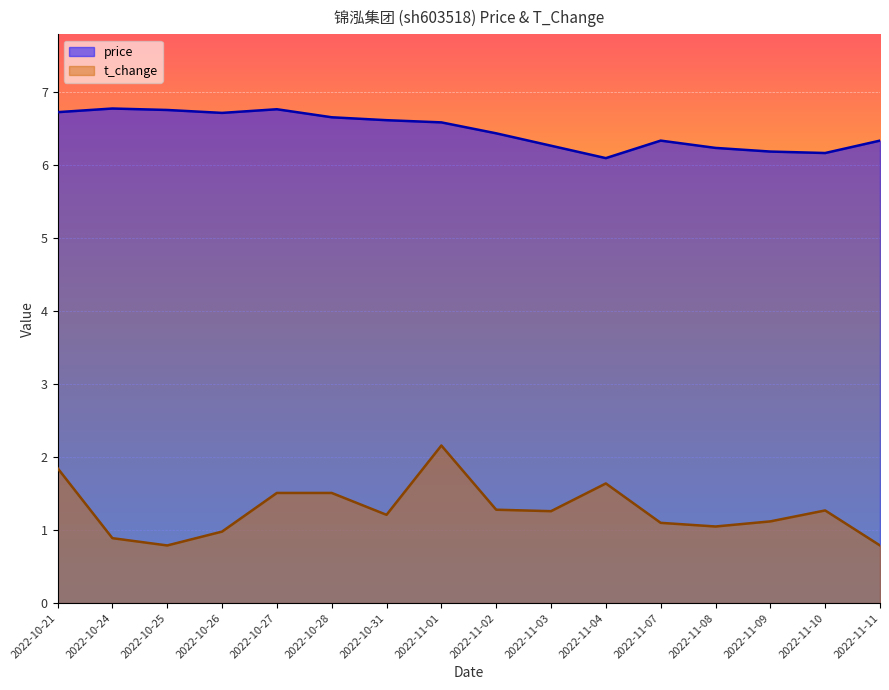

Where is the first local maximum for price?

2022-10-24